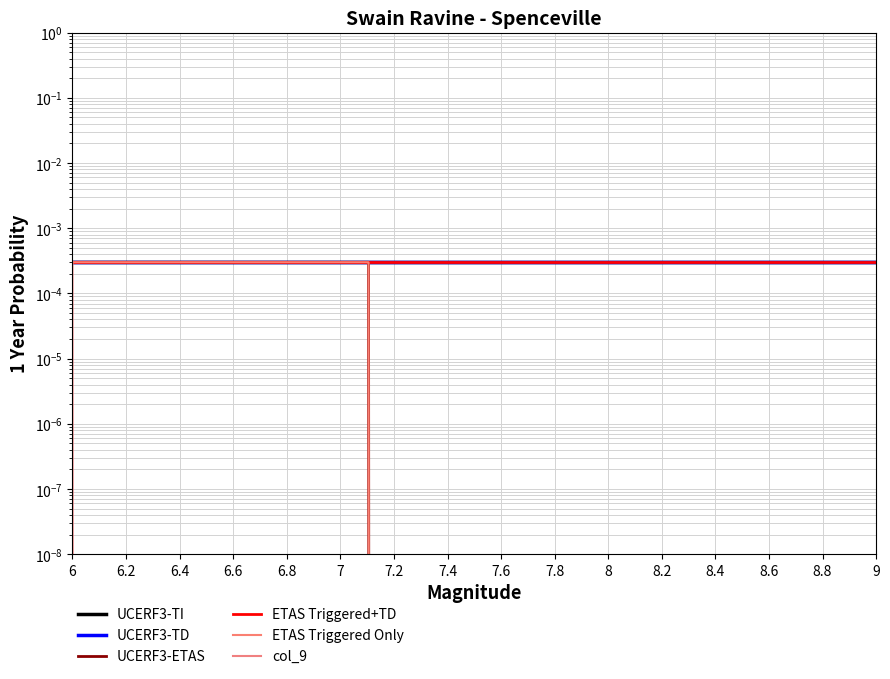

Which series has the largest total across all categories?

UCERF3-TI